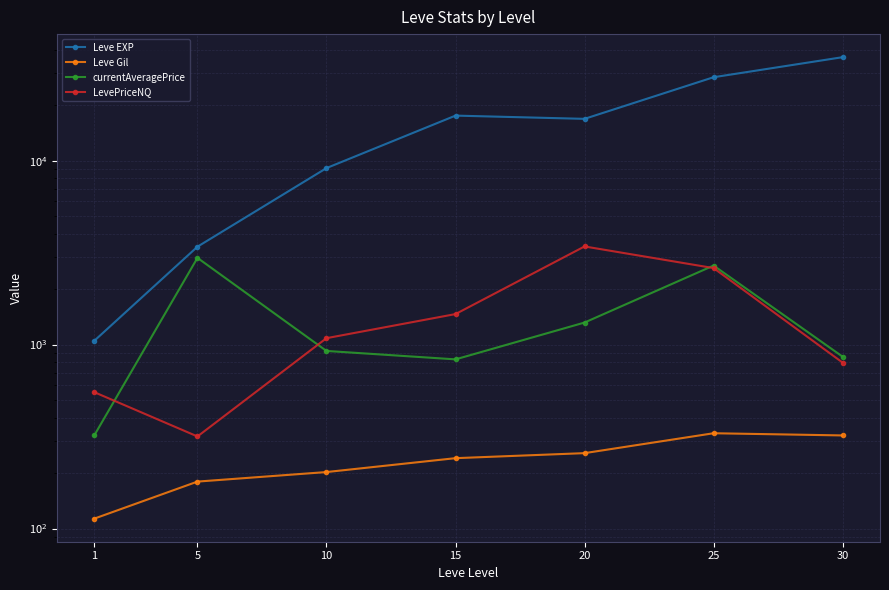

The value of Leve EXP at 25 is 14450.9. True or false?

False